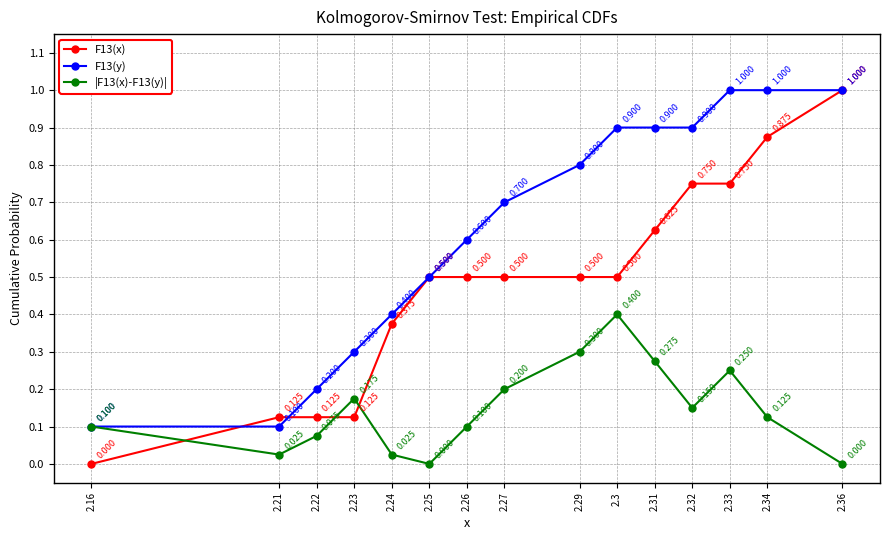

True or false: |F13(x)-F13(y)| has more than 0 interior local peaks.

True